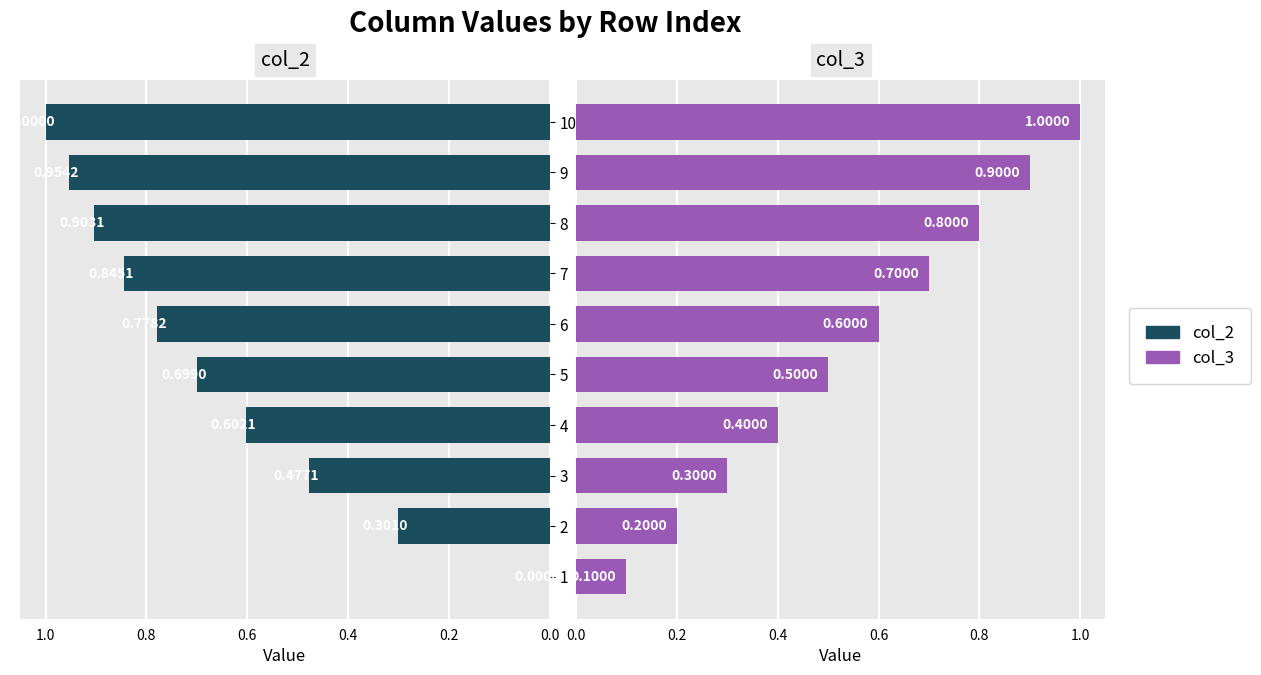

What is the label of the 3rd bar from the right?

7